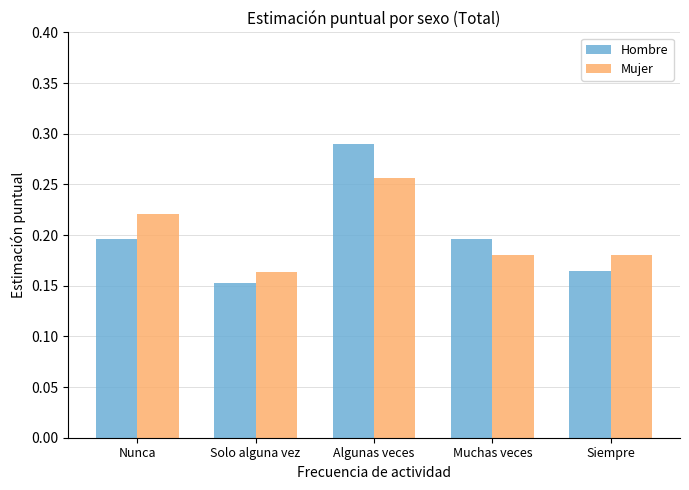

Which series has the largest range (max minus min)?

Hombre